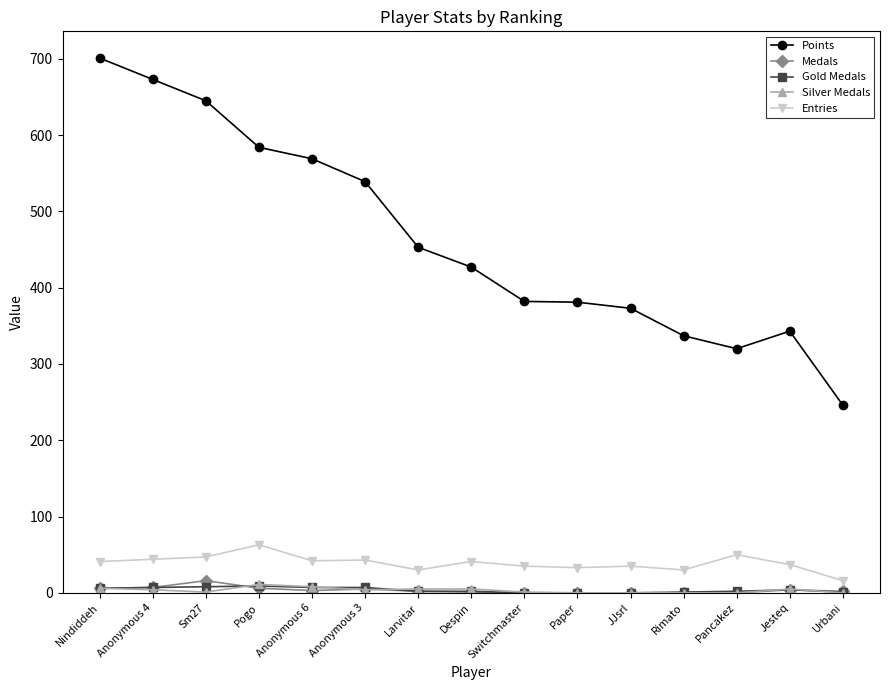

Where is Points nearest to the value 473?

Larvitar